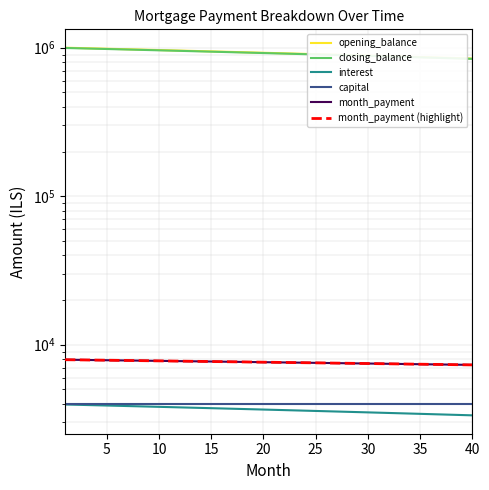

What is the average value of the opening_balance series?

922619.0